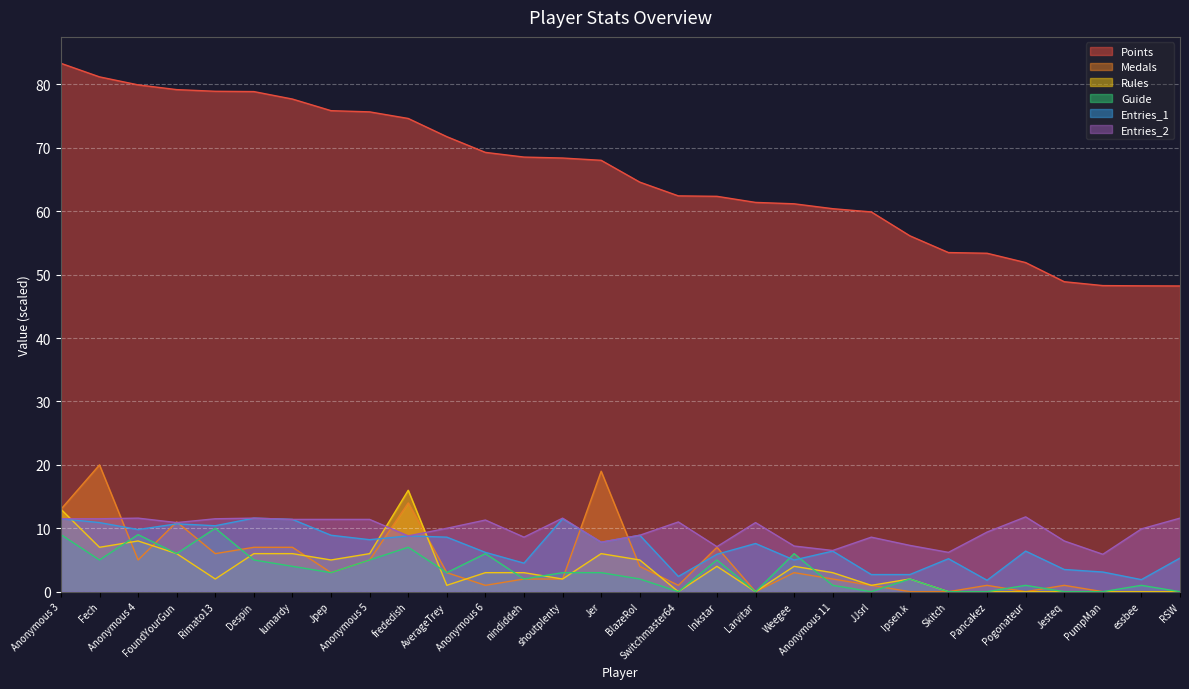

At which category is the sum across all series the highest?

Anonymous 3